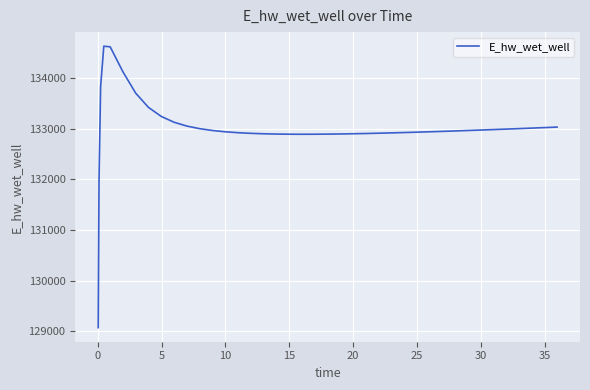

What is the difference between the second highest and second lowest values?

2645.2